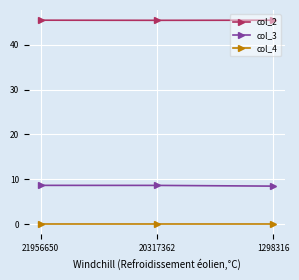

True or false: col_4 has a value of 0.0 at 21956650.

True